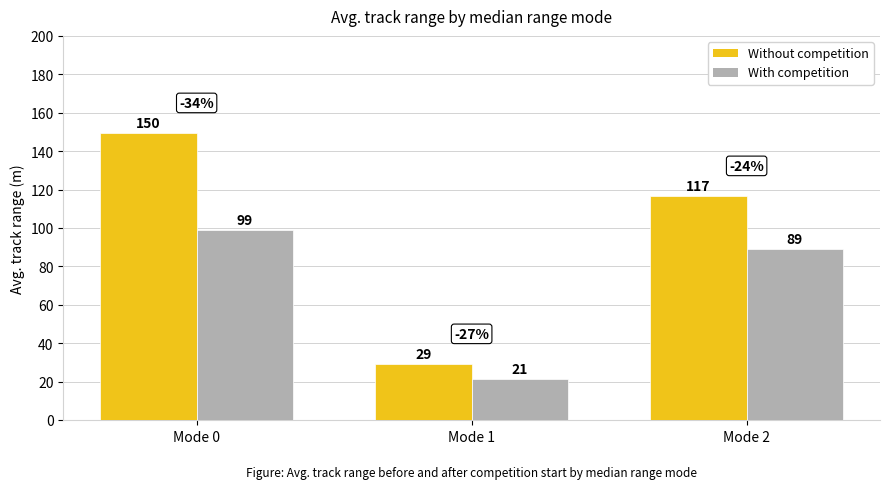

Is the value of With competition at Mode 2 greater than the value of Without competition at Mode 0?

No